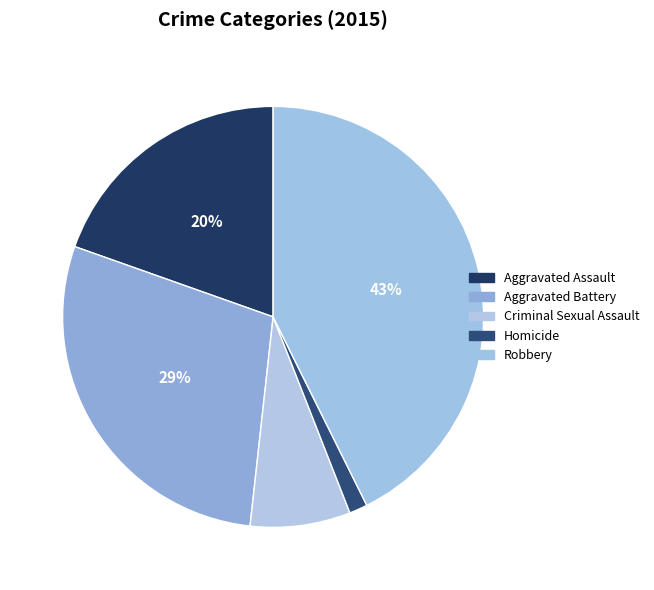

Which has a higher value, Robbery or Homicide?

Robbery